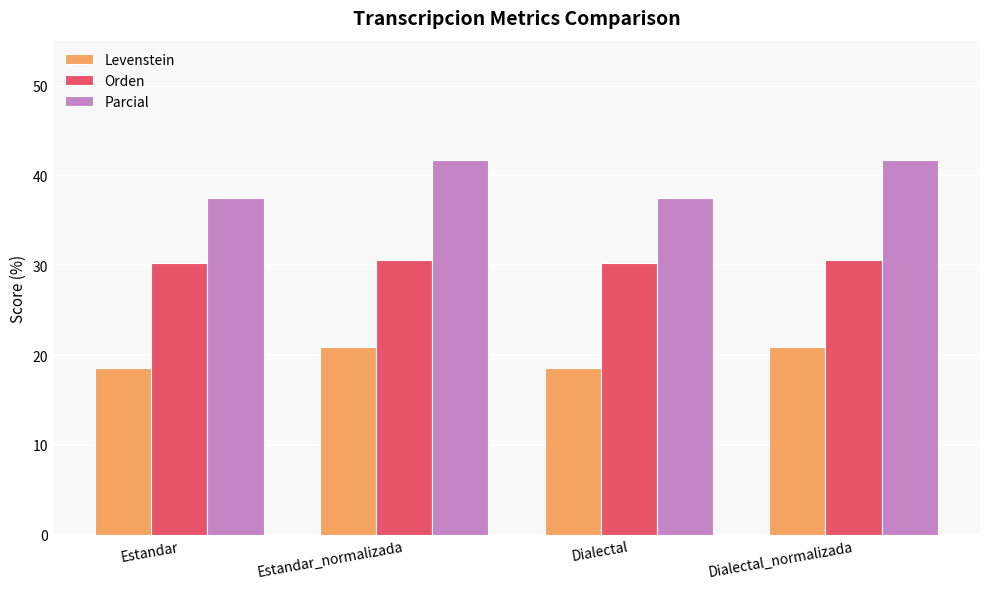

What is the total value across all series at Estandar_normalizada?

93.2